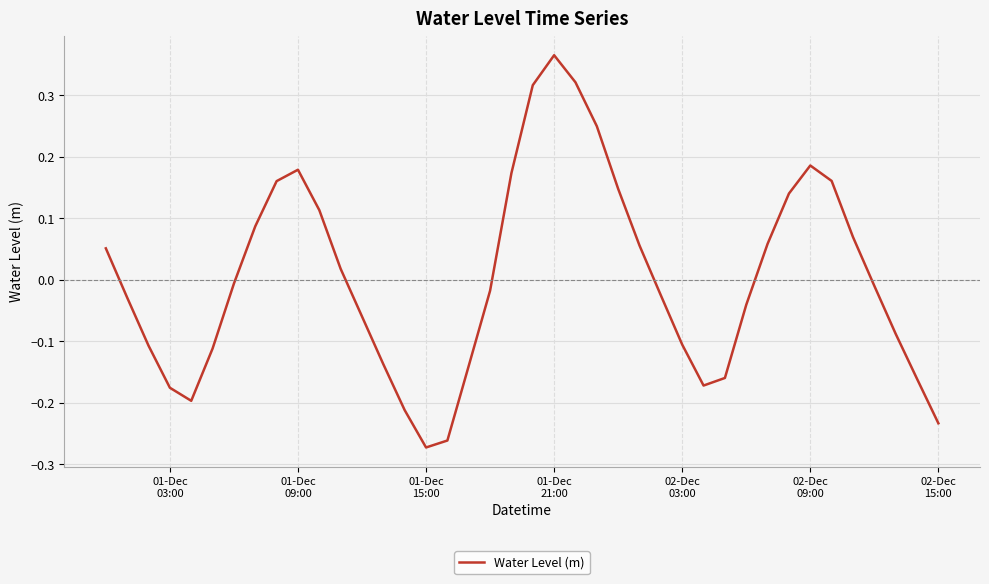

What is the difference between the maximum and minimum values?

0.6